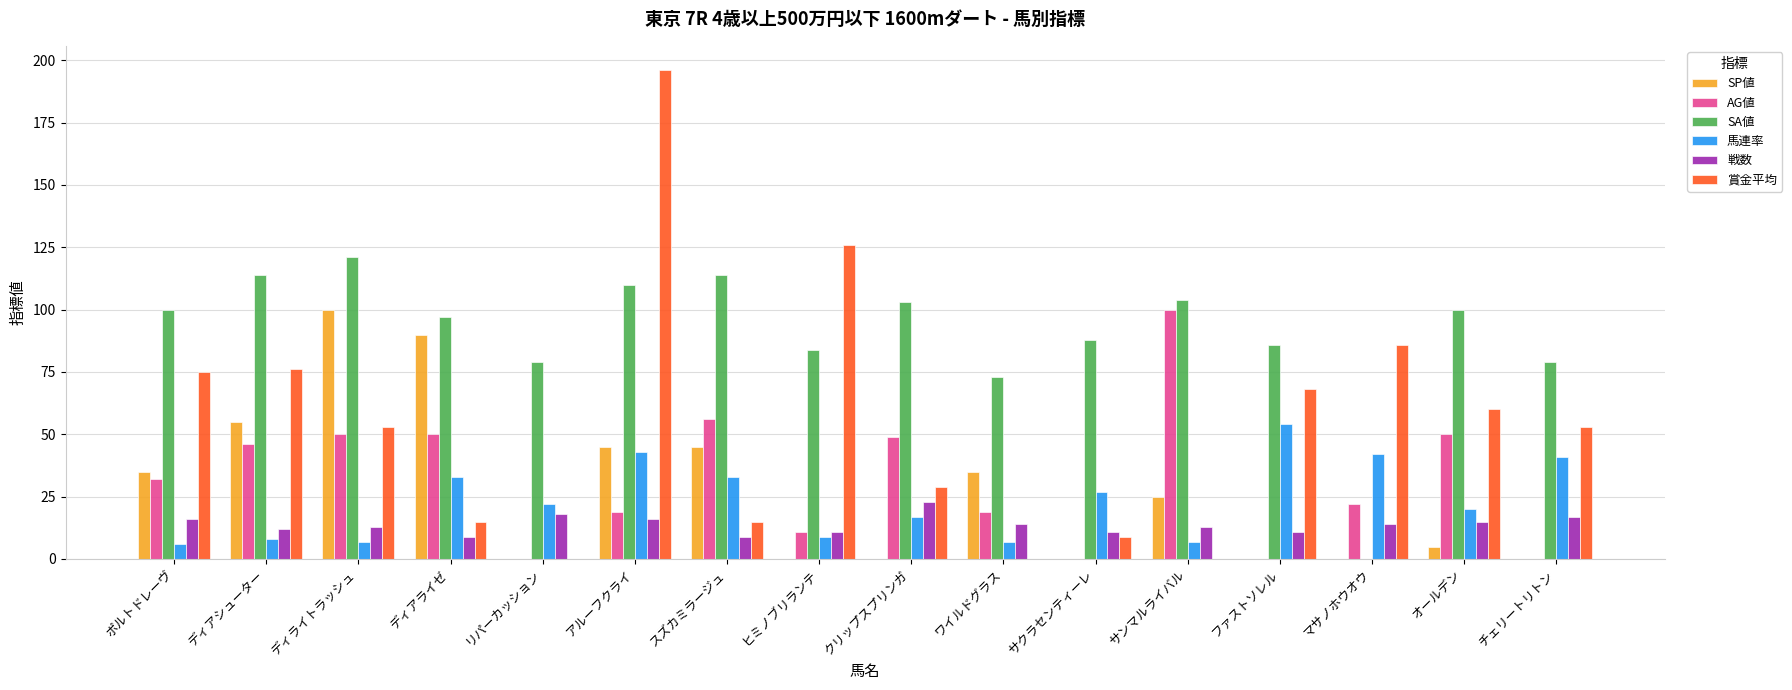

Which category has the highest value in the SA値 series?

ディライトラッシュ